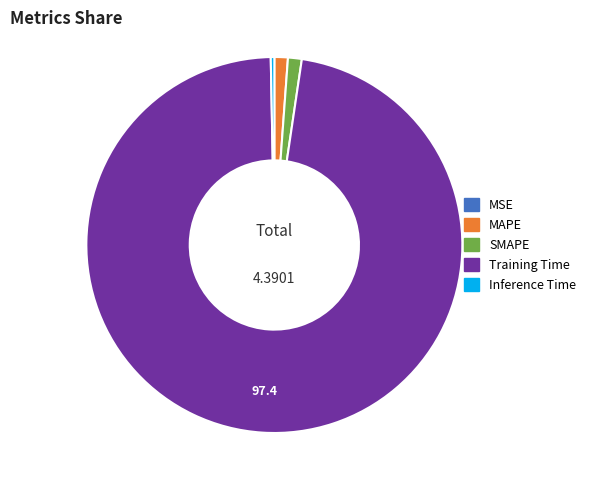

Do SMAPE and Training Time together represent more than half of the pie?

Yes